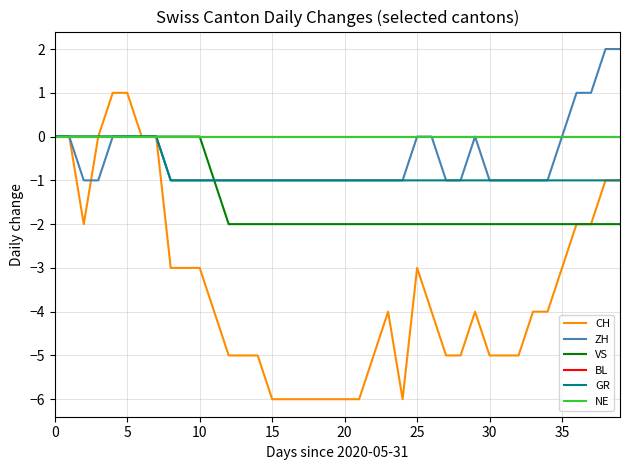

Is this an area chart (filled region under the line)?

No